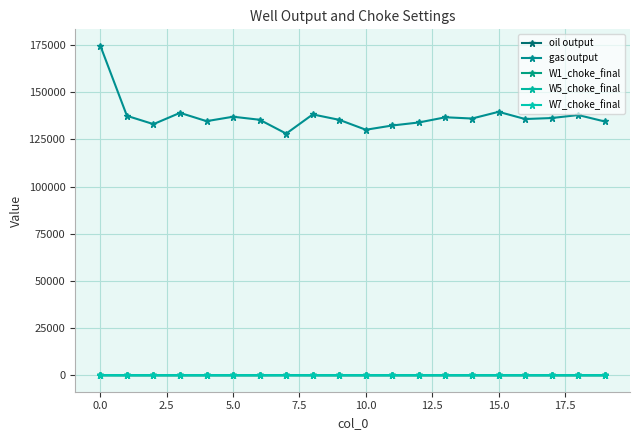

How many values in the W7_choke_final series are below 44?

1